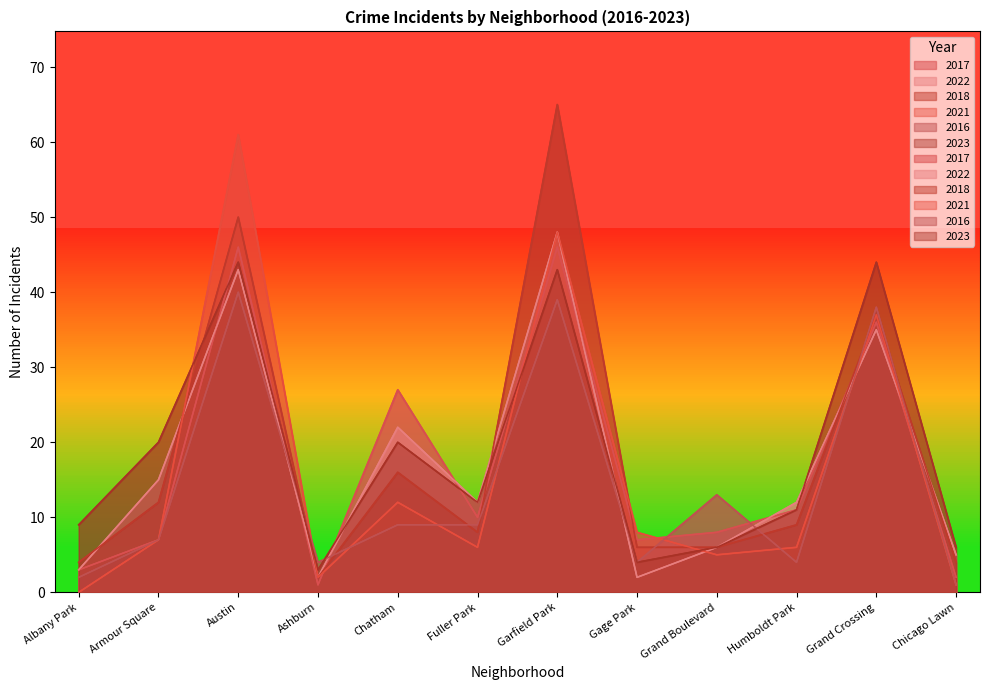

What is the total value across all series at Grand Boulevard?

44